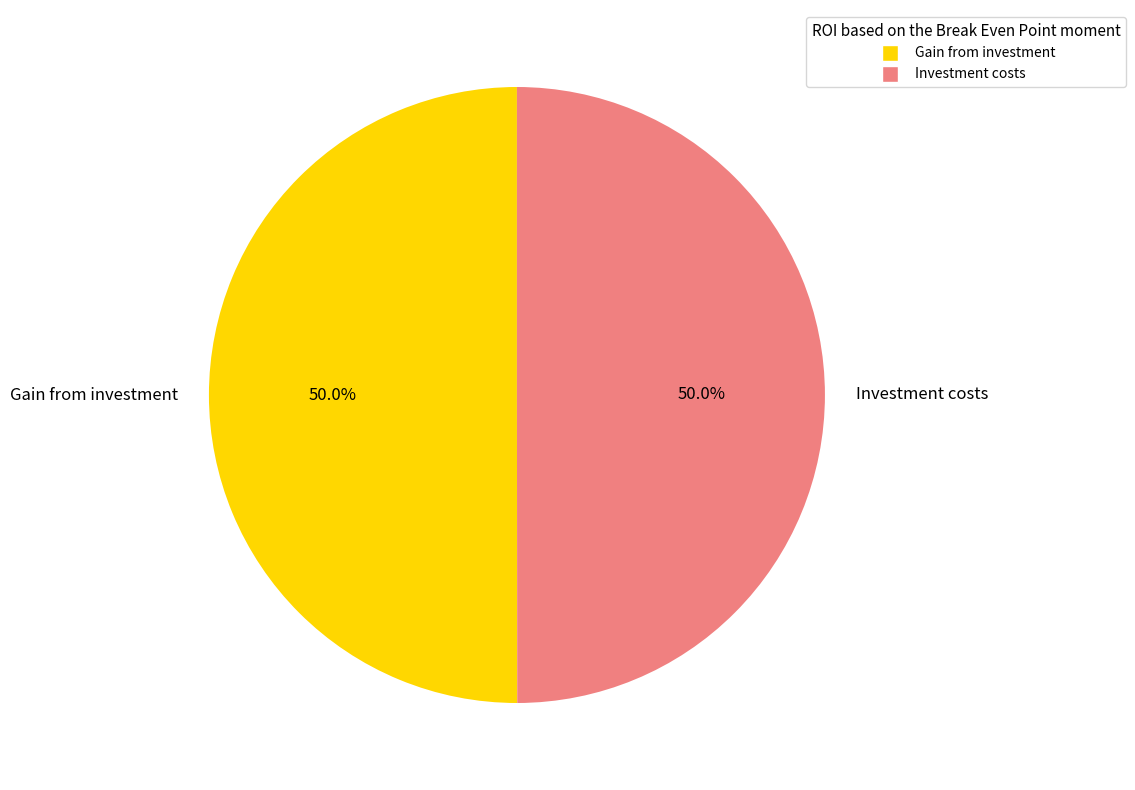

To the nearest percent, what portion does Investment costs represent?

50%